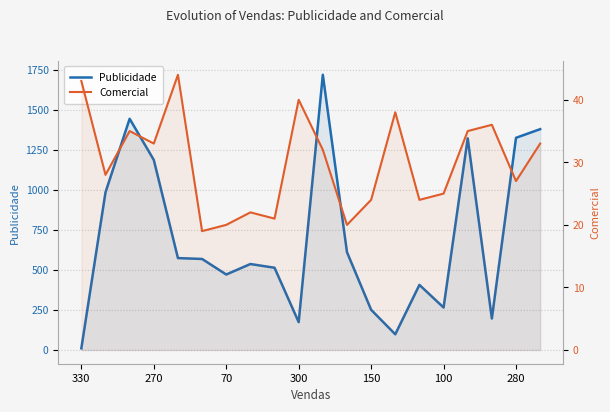

What is the sum of all Comercial values?

599.0